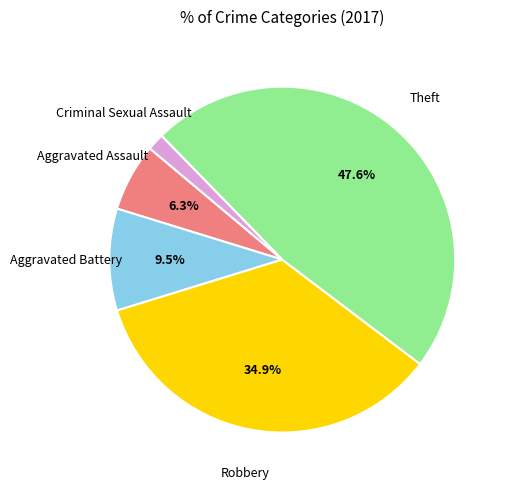

Is there a majority slice in this chart?

No